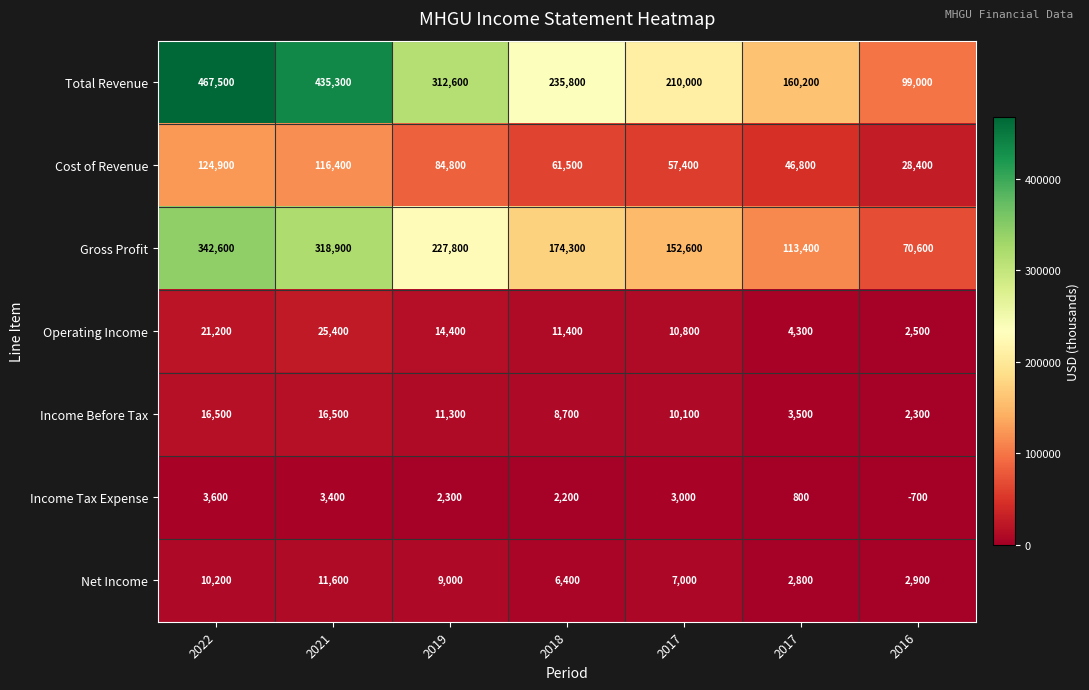

Count the number of data series in this chart.

7